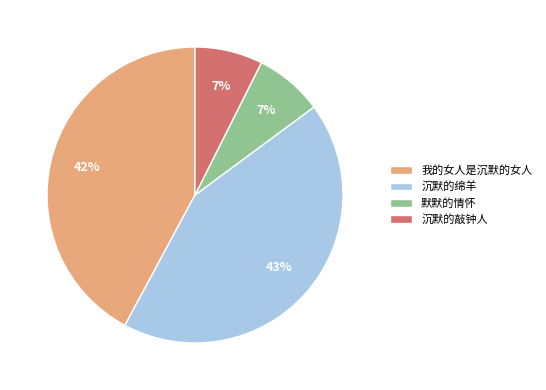

Is there any slice that represents more than half of the pie?

No